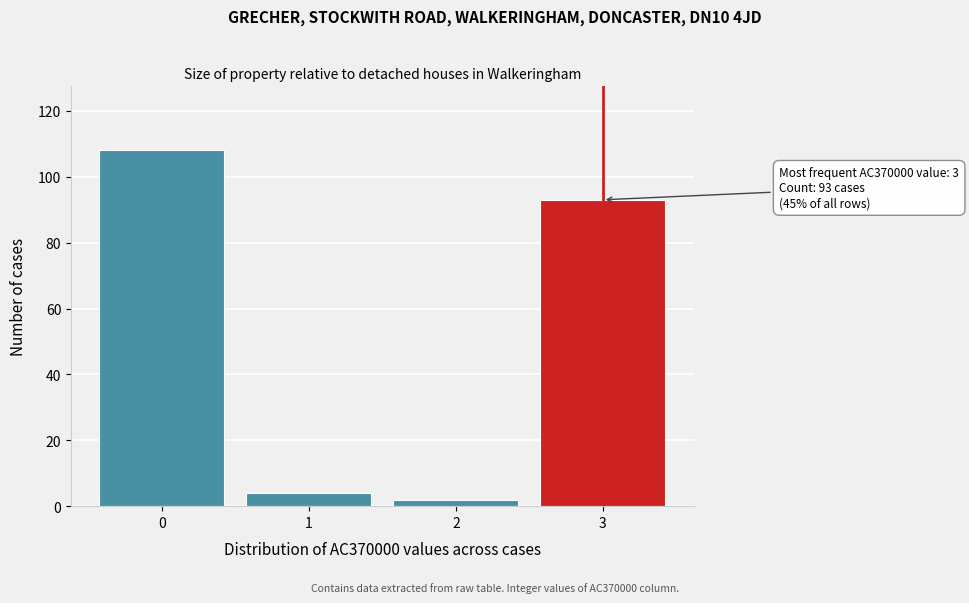

Reading left to right, transcribe all the data shown in this chart.

108	4	2	93